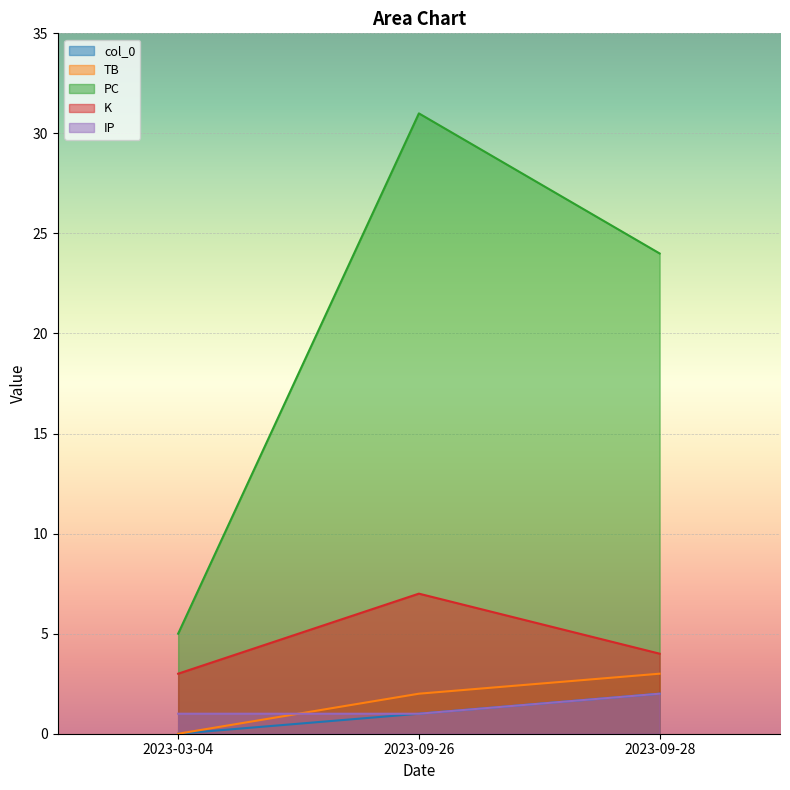

How many values in the col_0 series exceed 1?

1